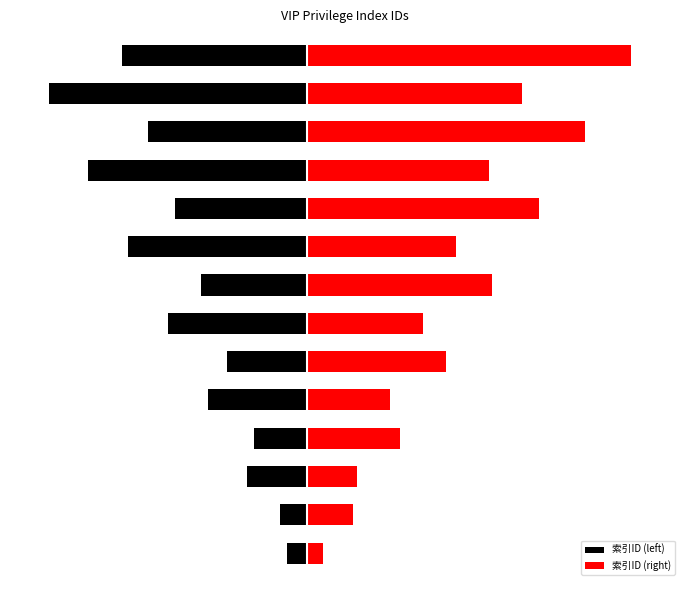

What is the sum of all 索引ID (left) values?

-259.0